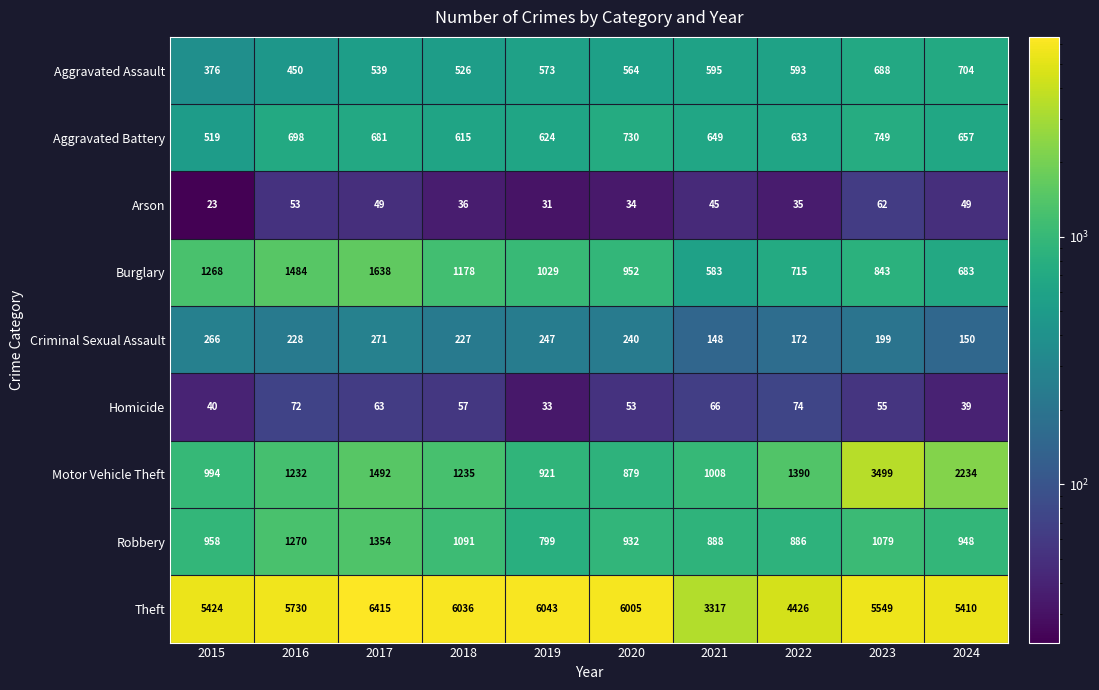

List the series in order of their peak value, lowest first.

Arson, Homicide, Criminal Sexual Assault, Aggravated Assault, Aggravated Battery, Robbery, Burglary, Motor Vehicle Theft, Theft